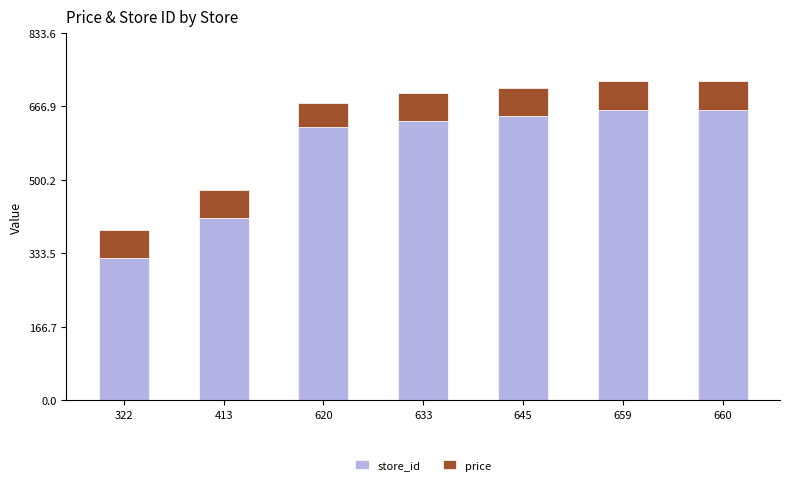

What is the total value across all series at 620?

675.4